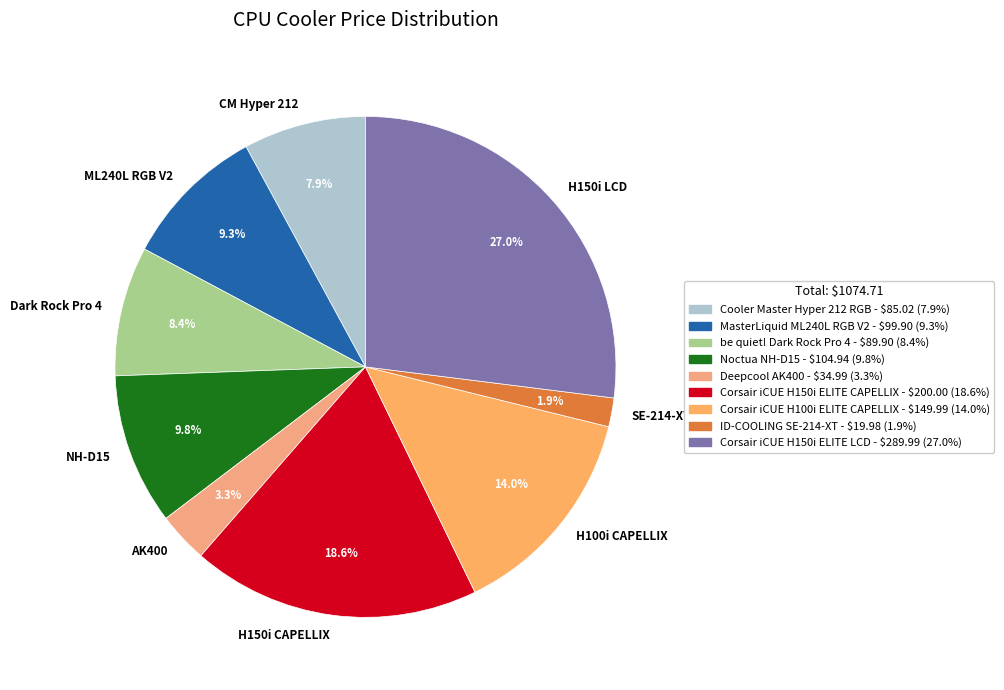

Is the sum of NH-D15 and Dark Rock Pro 4 greater than half?

No